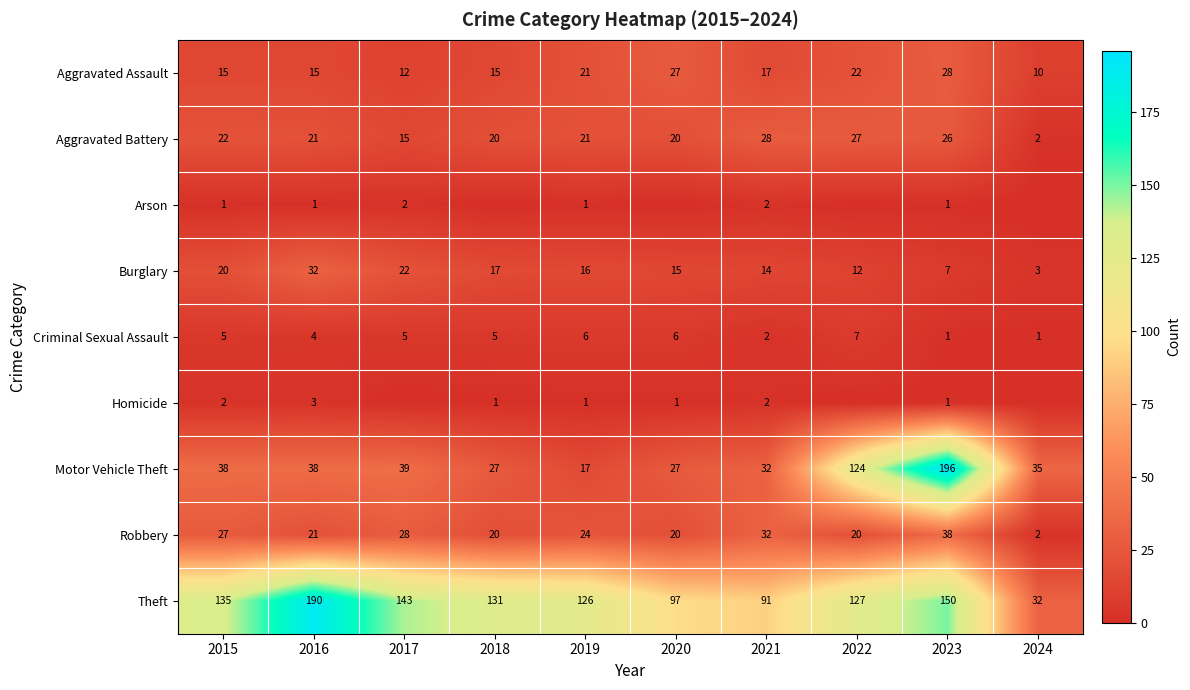

What is the sum of the Motor Vehicle Theft values at 2022 and 2016?

162